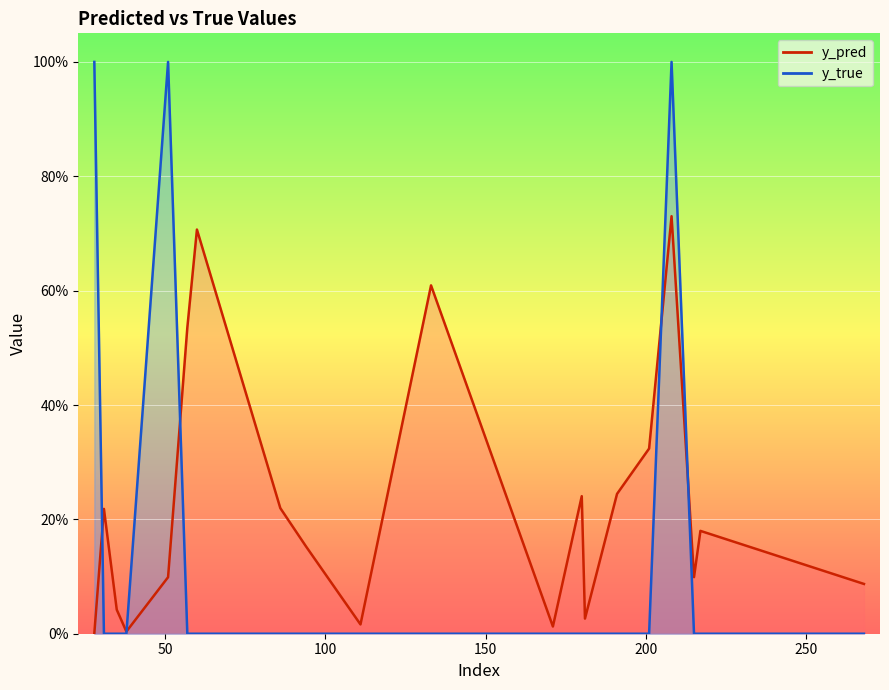

Which series has the largest range (max minus min)?

y_true